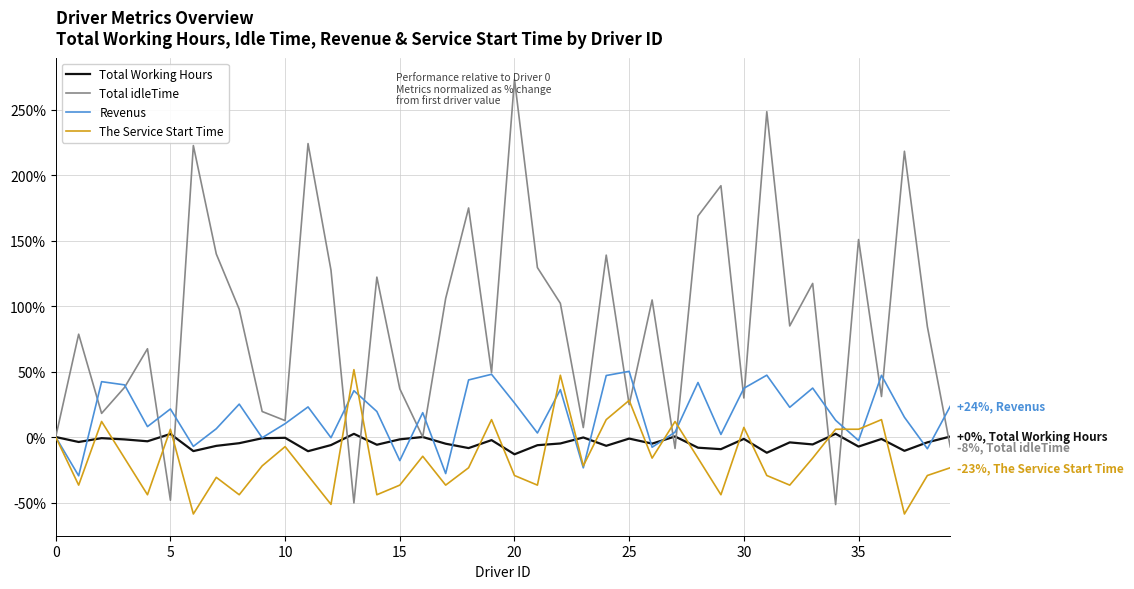

Where do Revenus and The Service Start Time first cross each other?

12 and 13